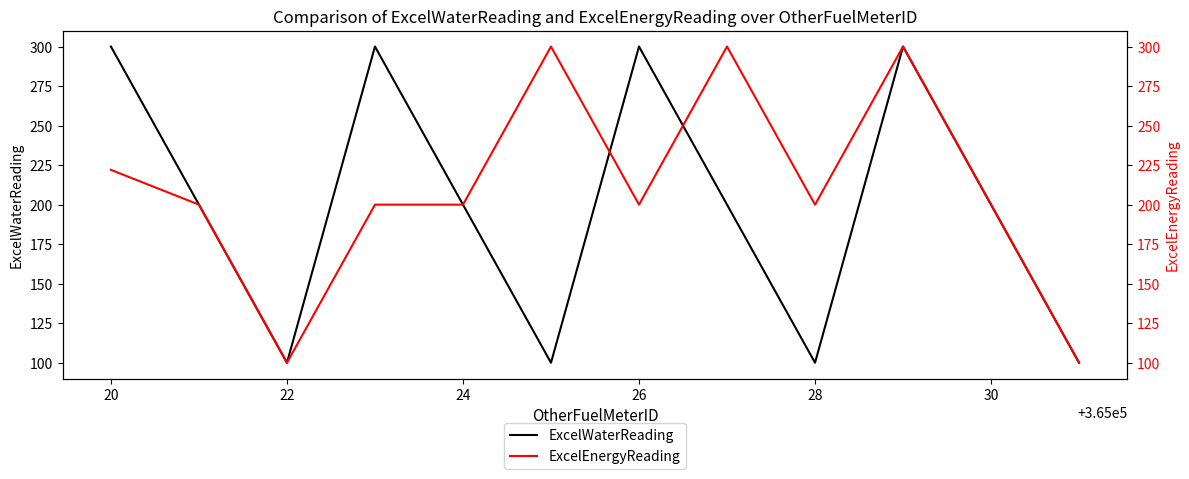

True or false: ExcelEnergyReading has more than 1 interior local peaks.

True